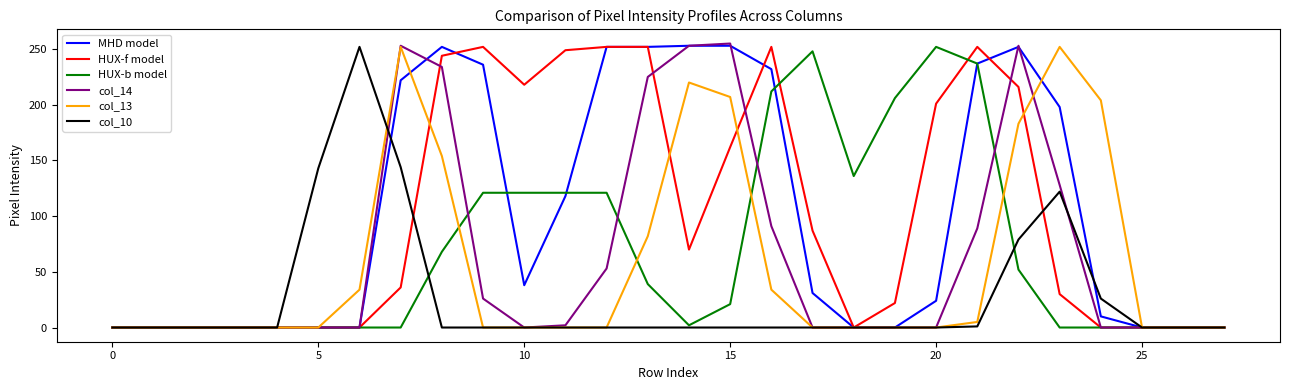

How many values in the col_13 series exceed 0?

11